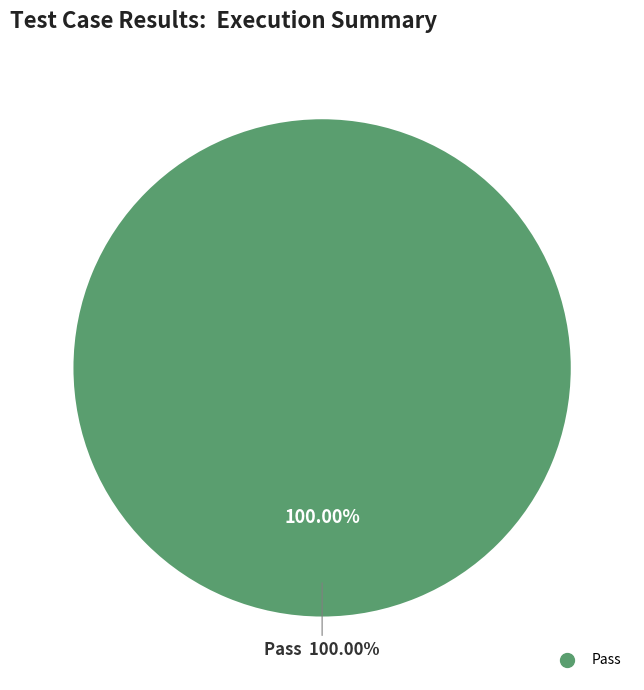

Combined, do Pass and Fail account for over 50%?

Yes